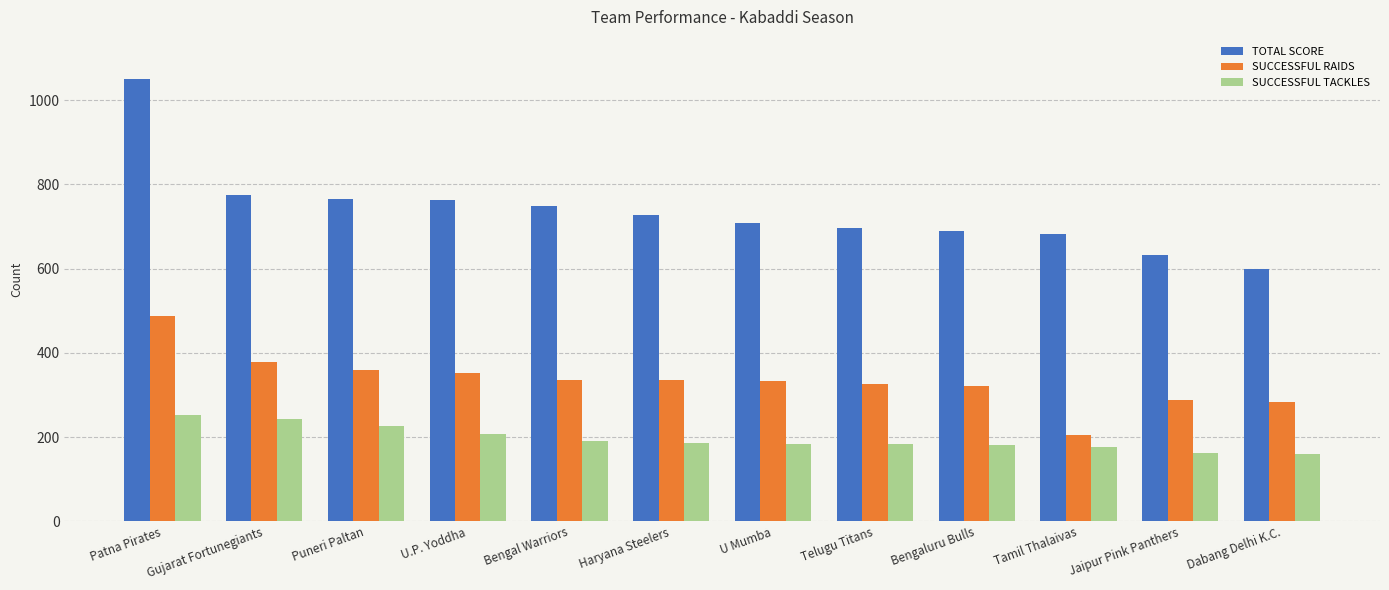

Which category has the highest value across all series?

Patna Pirates